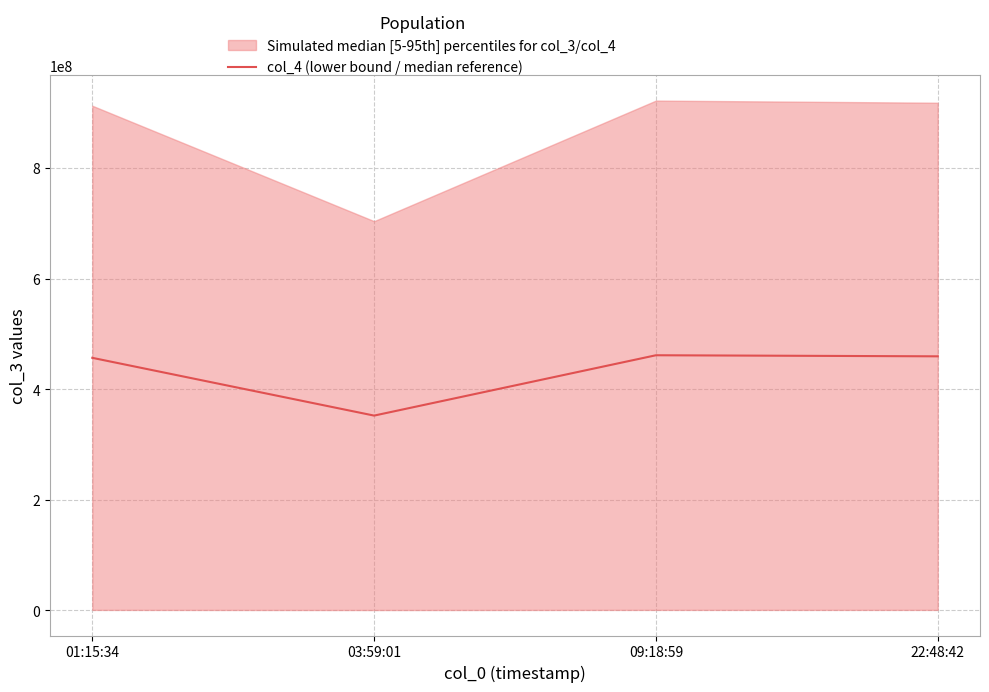

What is the difference between the values at 01:15:34 and 09:18:59?

4653667.0